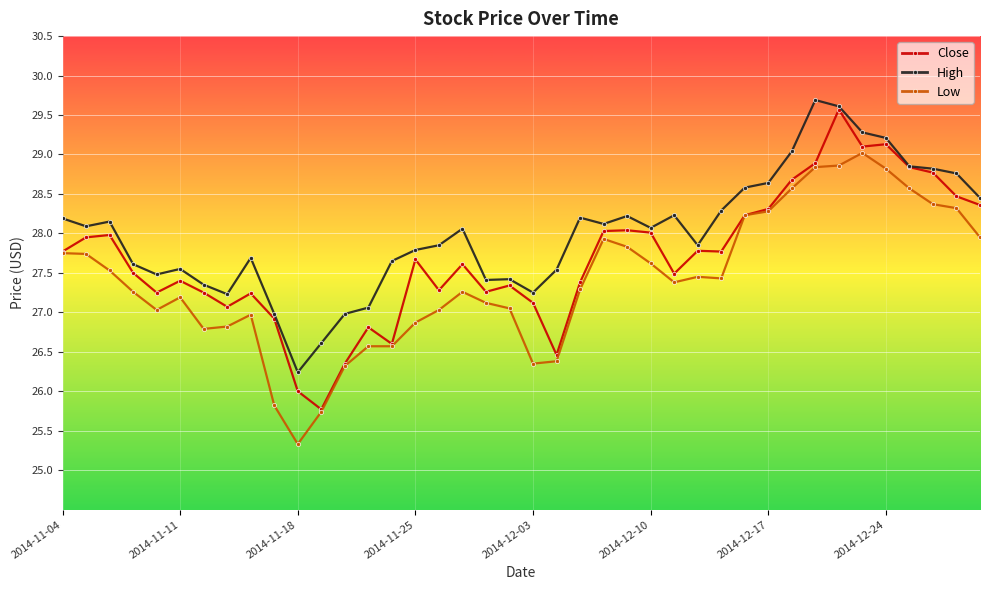

True or false: Low and High intersect in this chart.

False